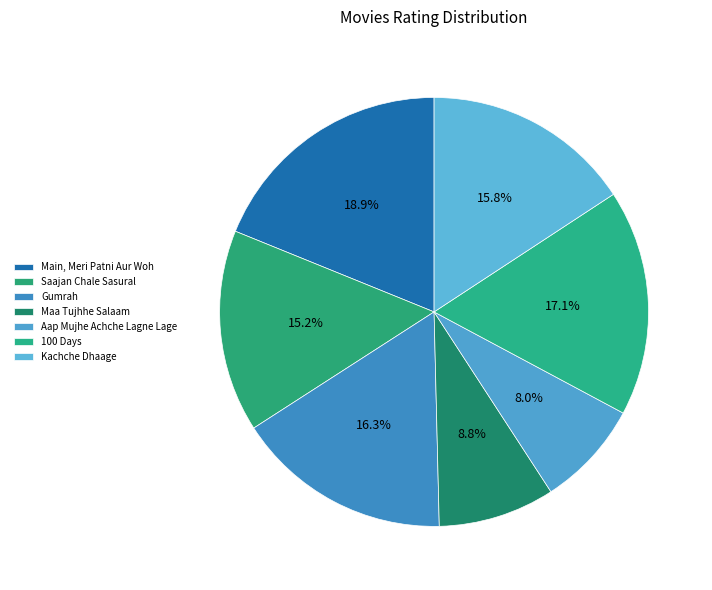

To the nearest percent, what is the average slice percentage?

14%